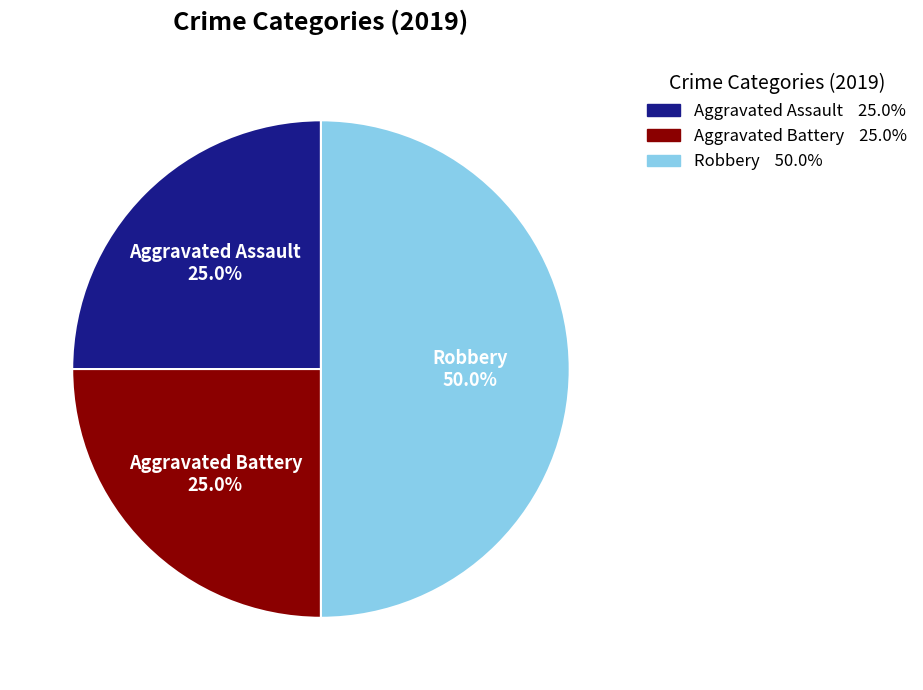

What is the ratio of the value at Aggravated Battery to the value at Aggravated Assault?

1.0